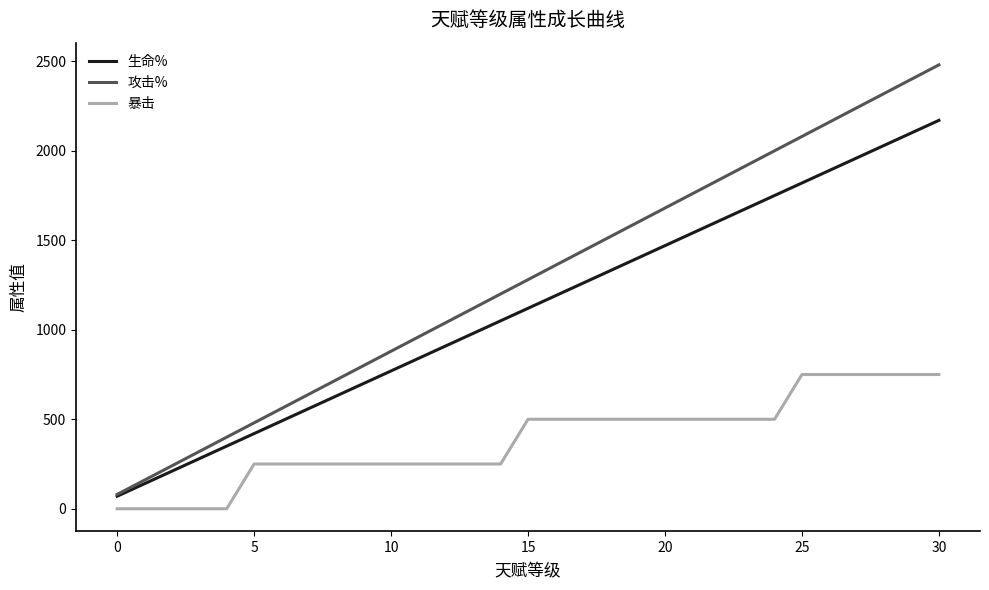

Which series has the widest spread of values?

攻击%